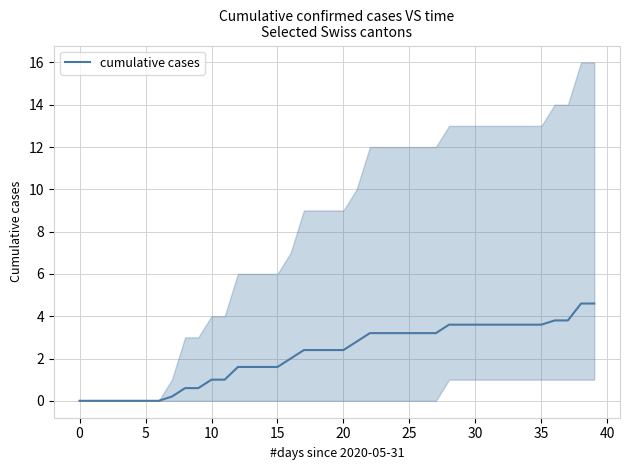

Between 18 and 16, which is larger?

18